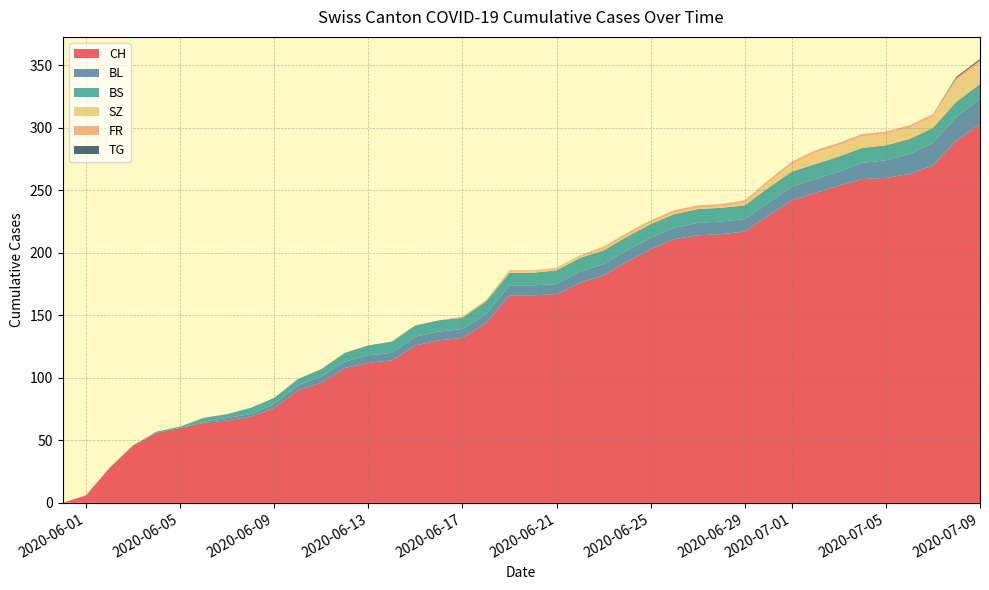

The CH series shows 132 at 2020-06-17. True or false?

True